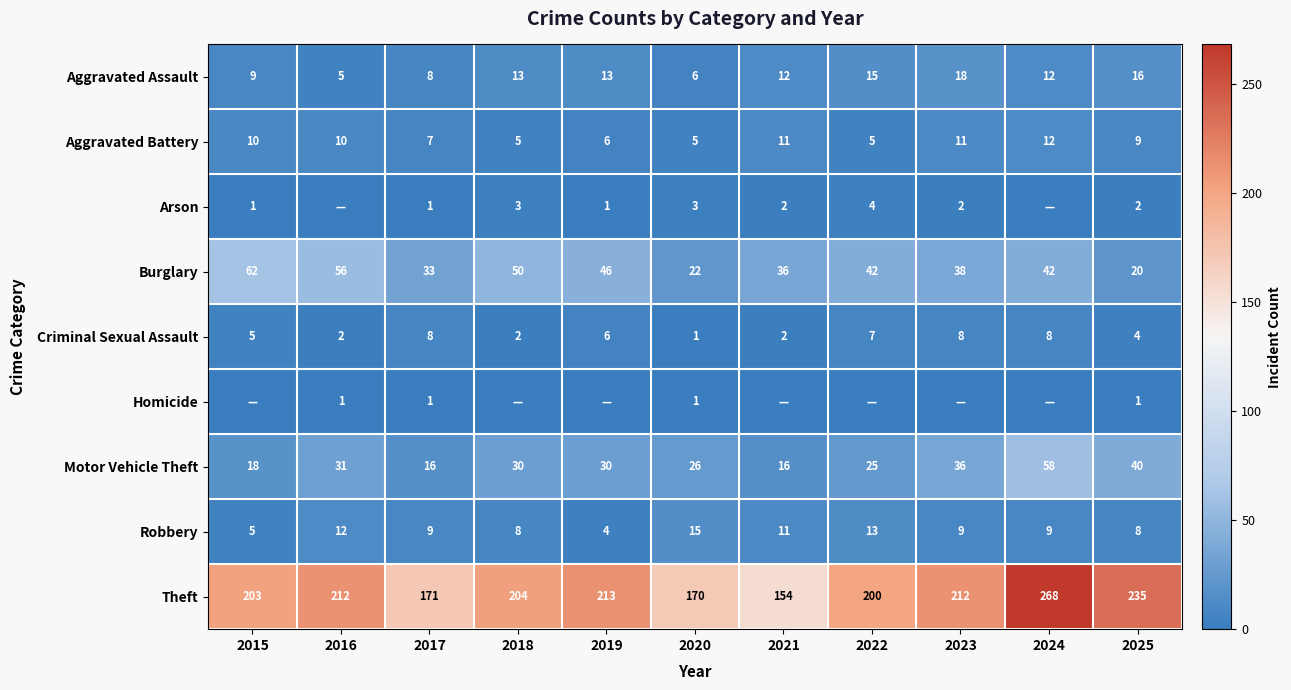

What is the average value of the Robbery series?

9